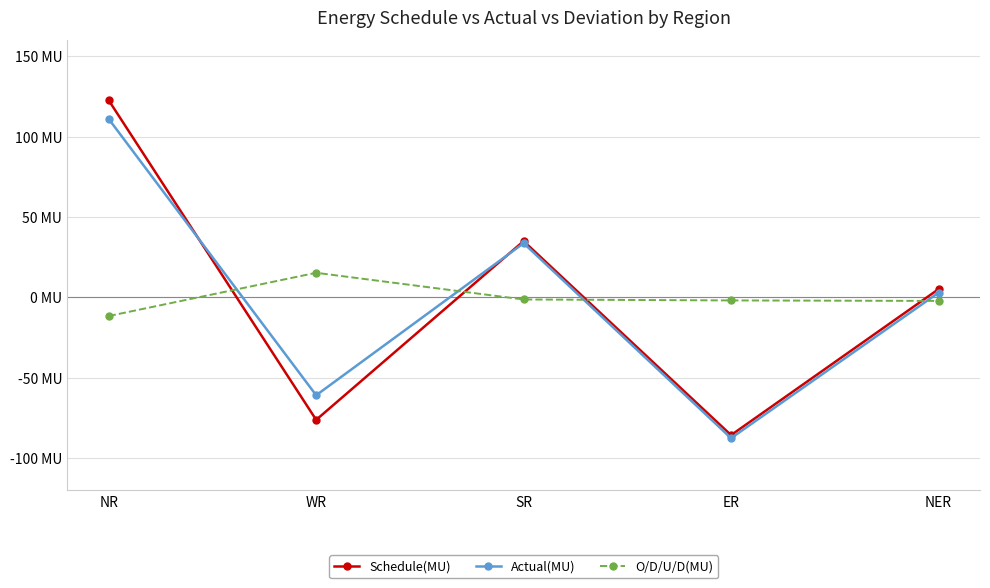

What is the difference between the maximum and minimum values in the O/D/U/D(MU) series?

26.9